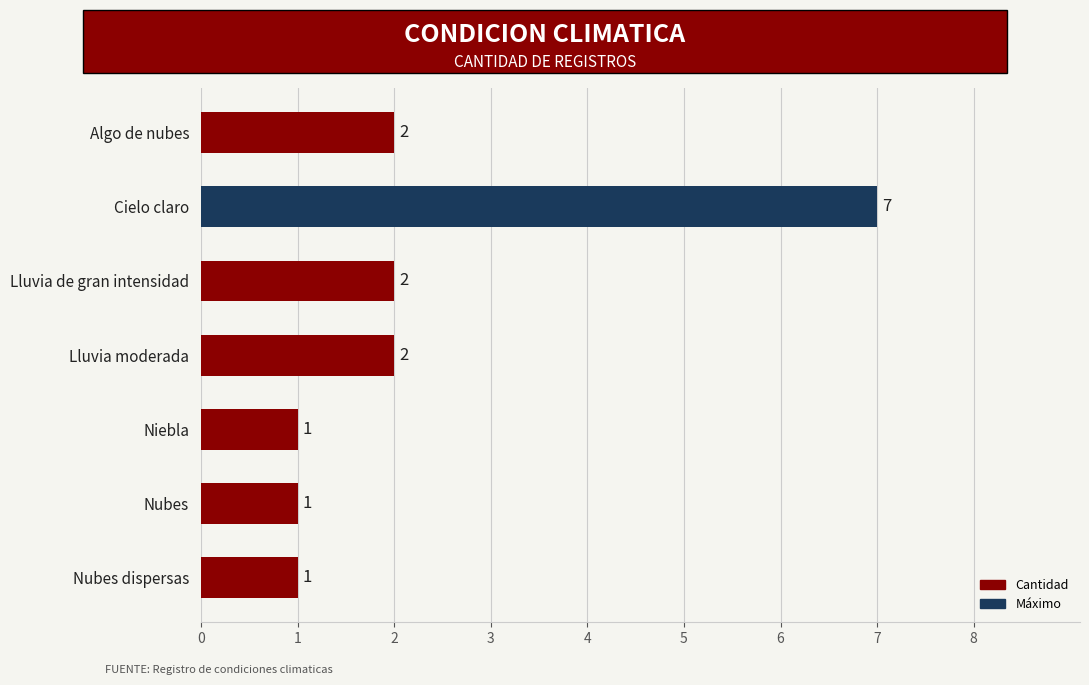

Count the values in the range 1 to 2.

6